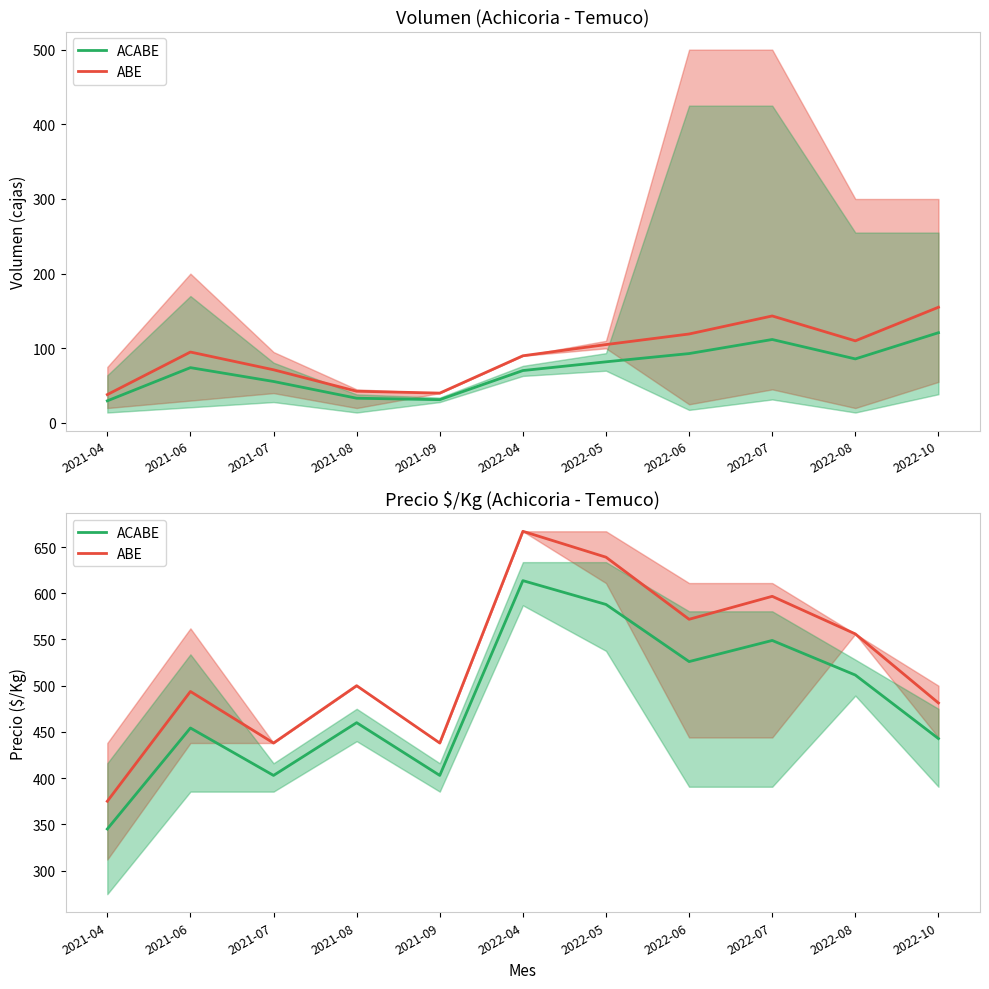

What is the label of the 6th point from the right?

2022-04